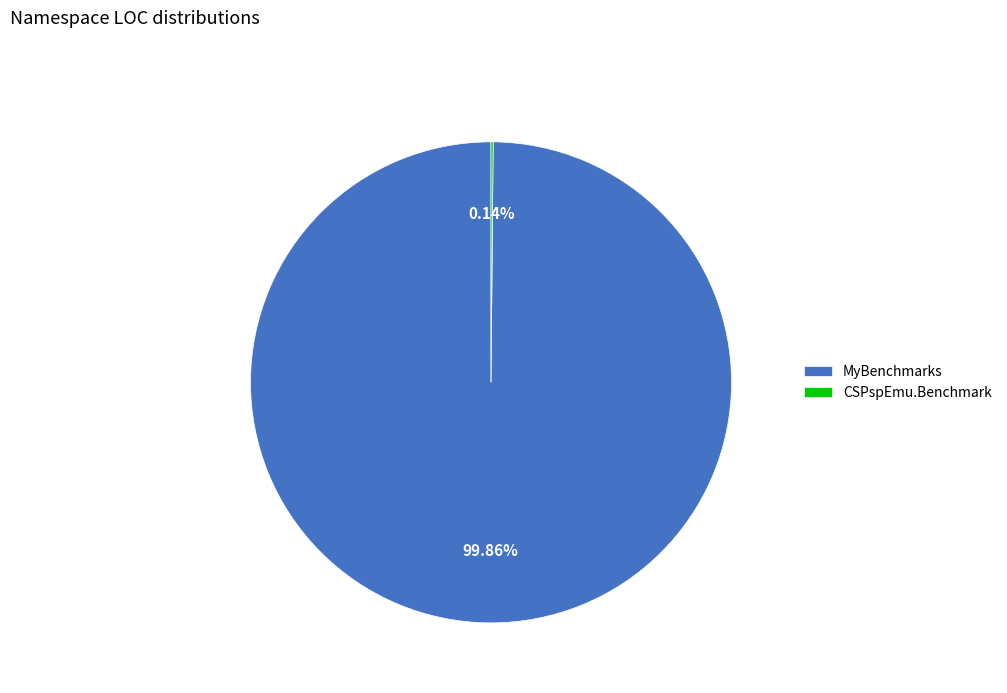

Which category has the biggest portion of the pie?

MyBenchmarks